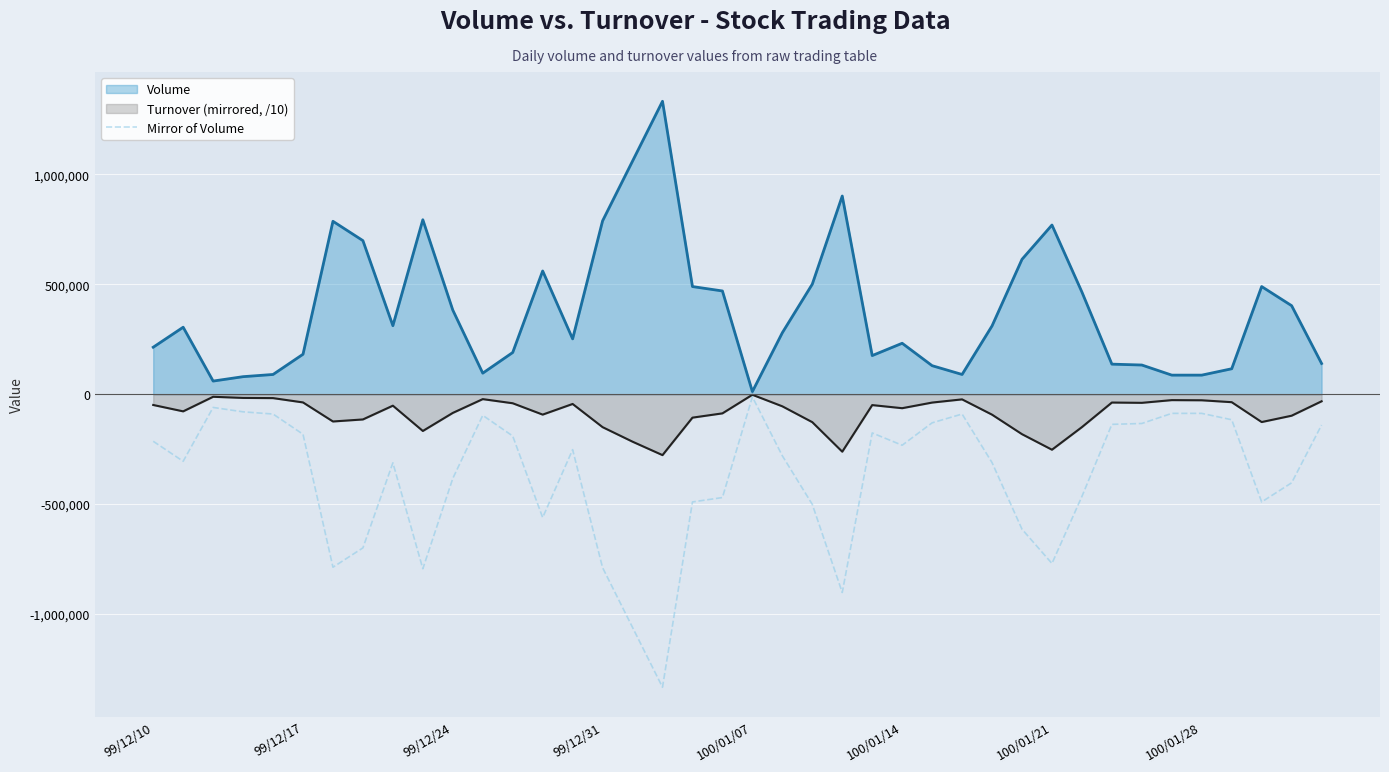

Is it true that the value at 12 is -250920?

False